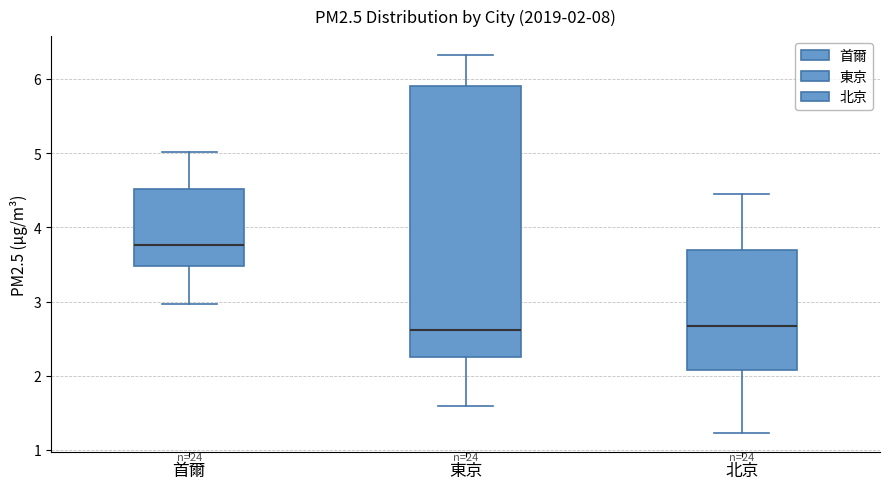

Comparing the boxes themselves (not the whiskers), which one is the tallest?

東京